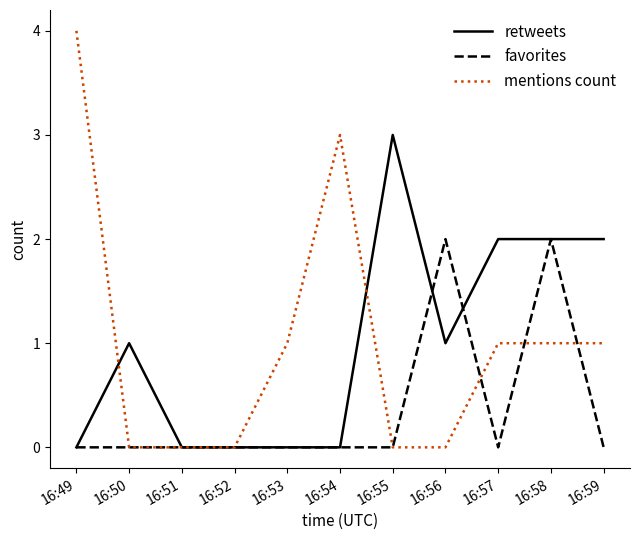

What is the maximum value shown in the chart?

4